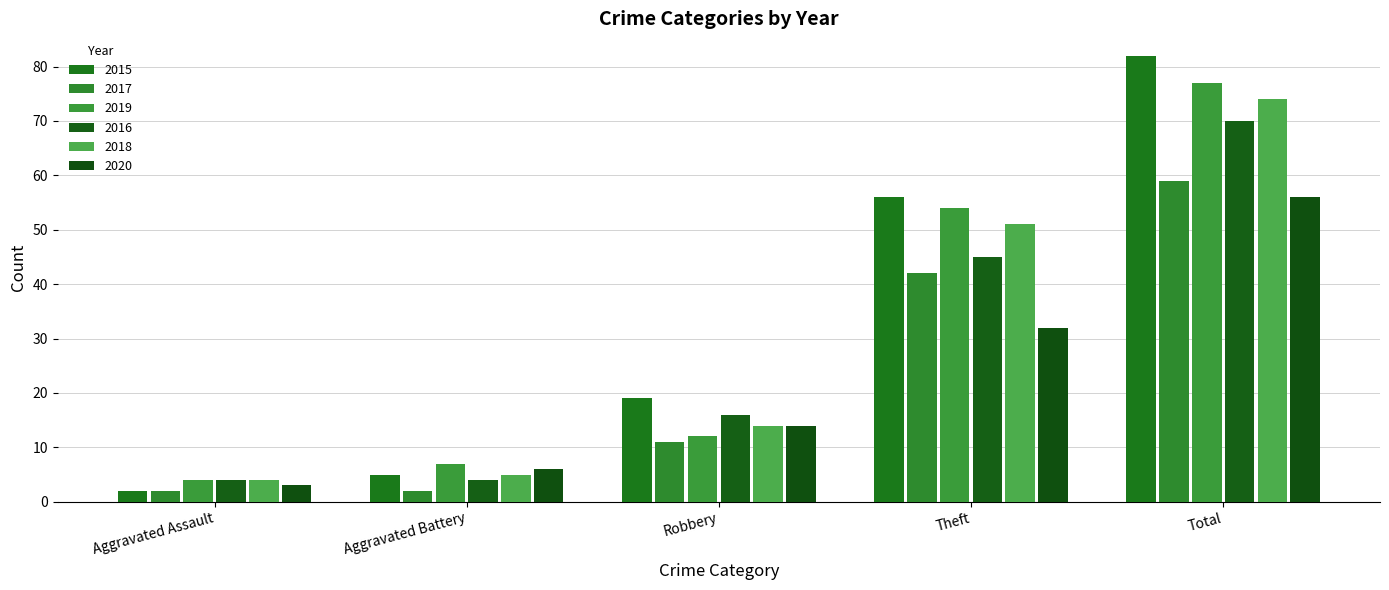

What is the label of the 2nd bar from the left?

Aggravated Battery